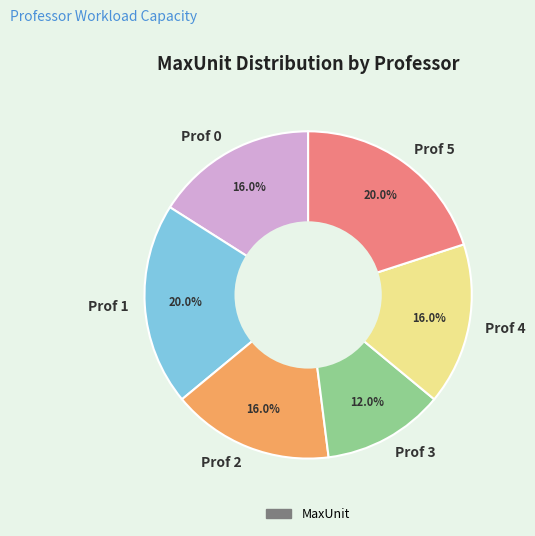

What percentage is the Prof 4 slice, to the nearest percent?

16%